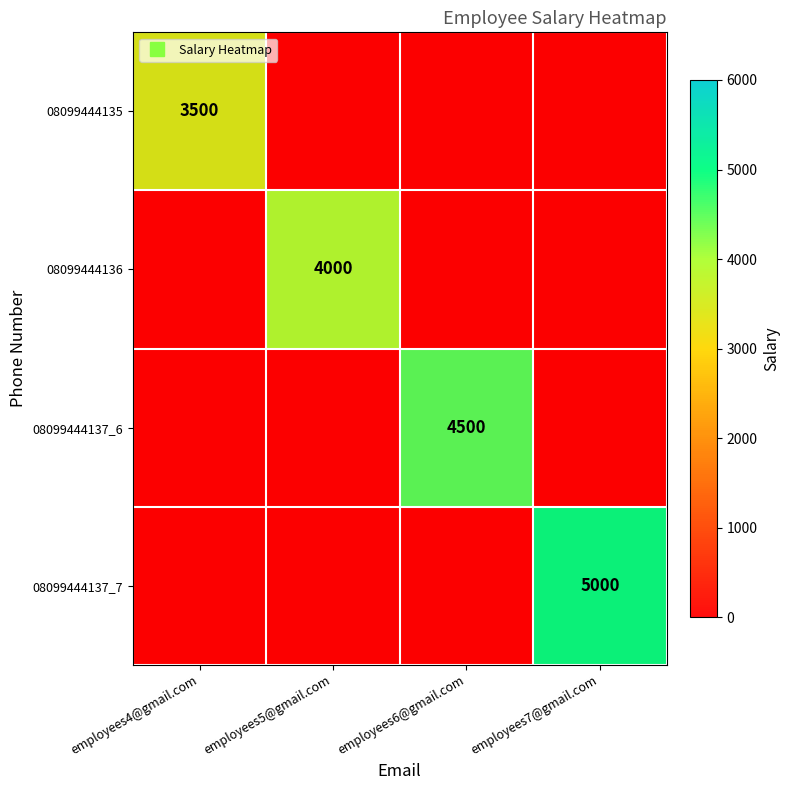

What is the greatest value displayed?

5000